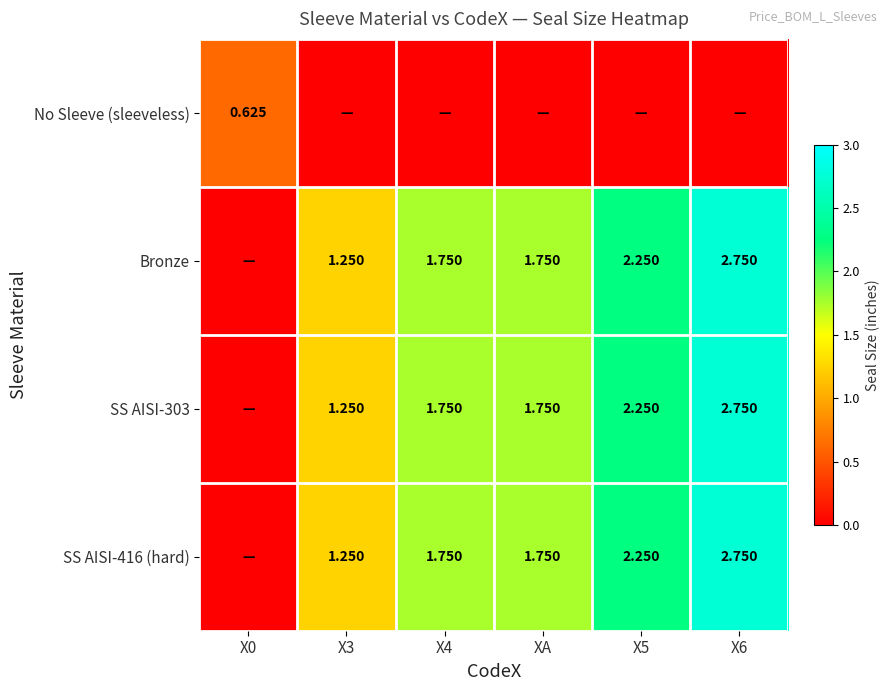

What is the difference between the highest and lowest values at X6?

2.8